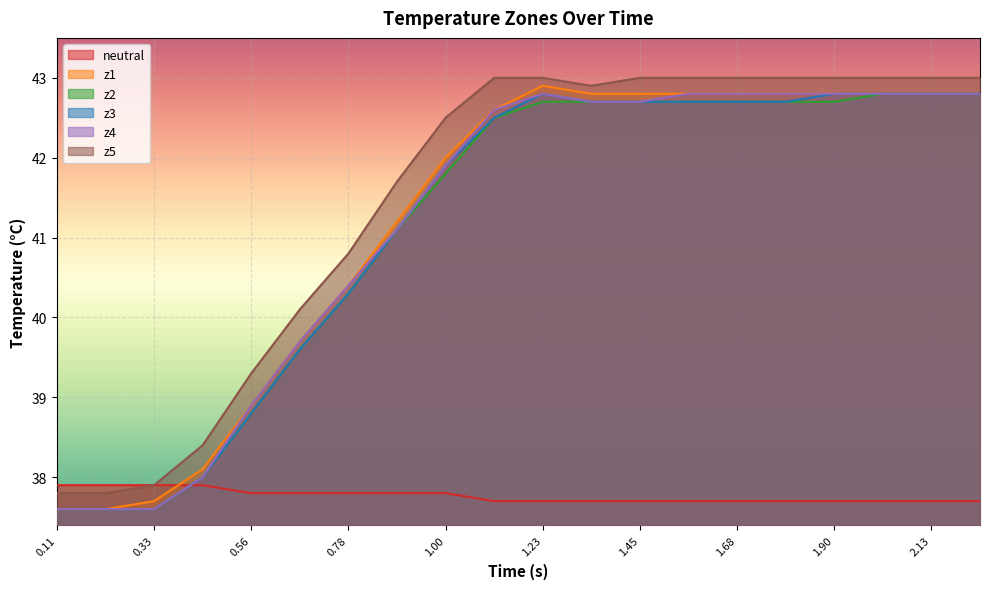

What is the maximum value for z3?

42.8